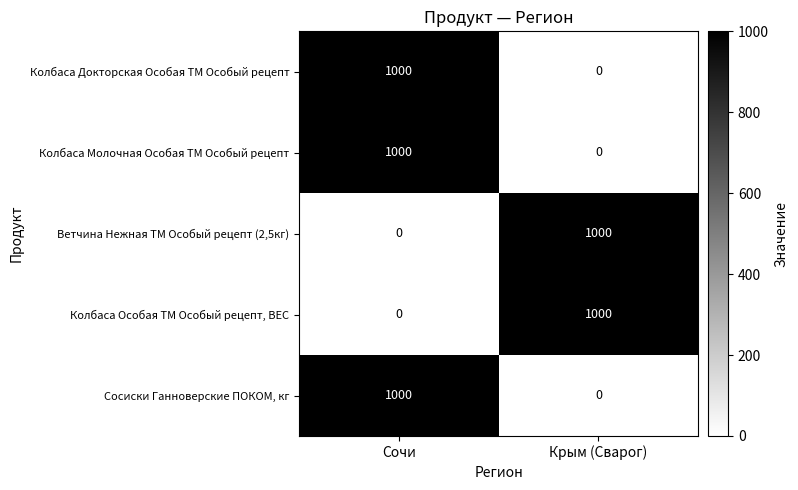

Reading left to right, list all the values displayed in this chart.

Колбаса Докторская Особая ТМ Особый рецепт: Сочи=1000	Крым (Сварог)=0
Колбаса Молочная Особая ТМ Особый рецепт: Сочи=1000	Крым (Сварог)=0
Ветчина Нежная ТМ Особый рецепт (2,5кг): Сочи=0	Крым (Сварог)=1000
Колбаса Особая ТМ Особый рецепт, ВЕС: Сочи=0	Крым (Сварог)=1000
Сосиски Ганноверские ПОКОМ, кг: Сочи=1000	Крым (Сварог)=0